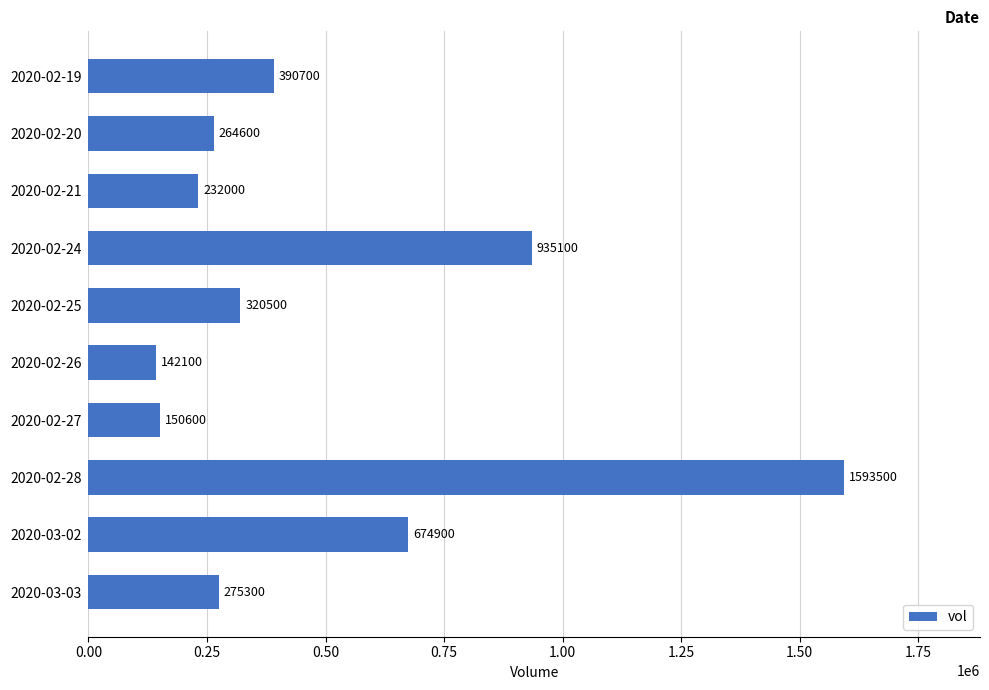

The chart shows a value of 112922 at 2020-02-19. True or false?

False